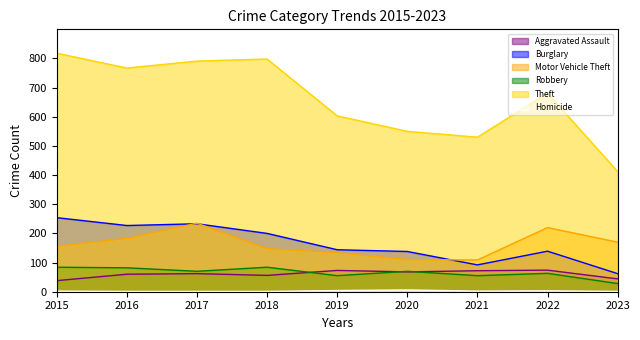

Count the number of data series in this chart.

6